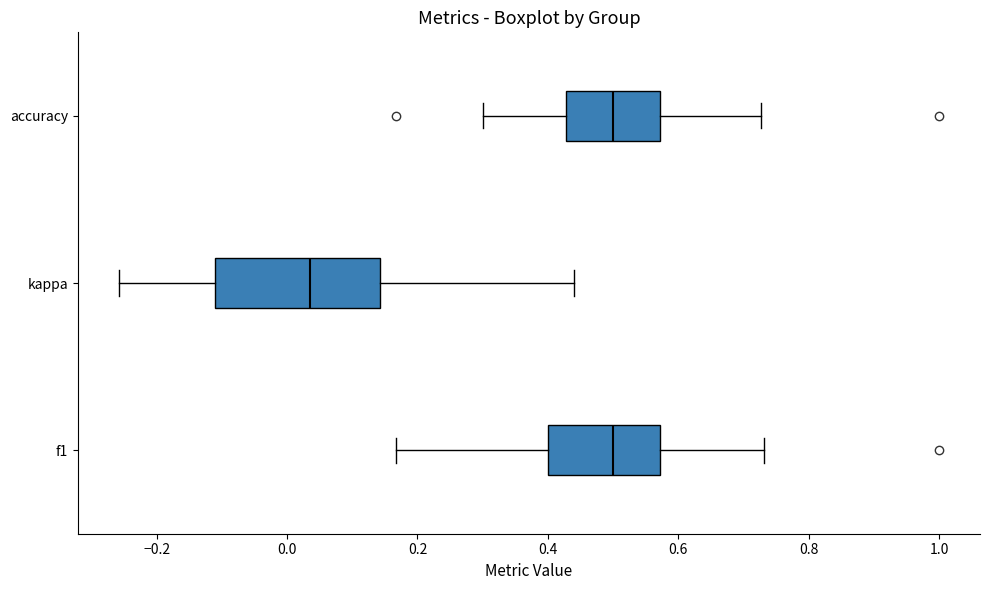

Comparing the boxes themselves (not the whiskers), which one is the widest?

kappa